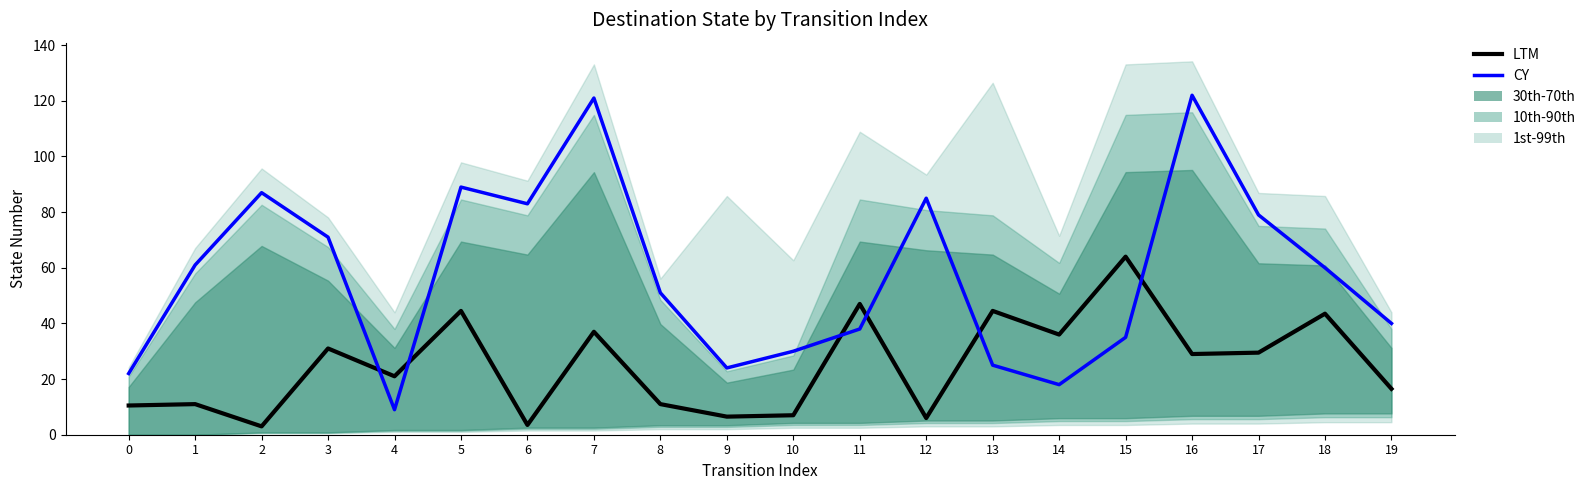

What is the average value of the LTM series?

25.1